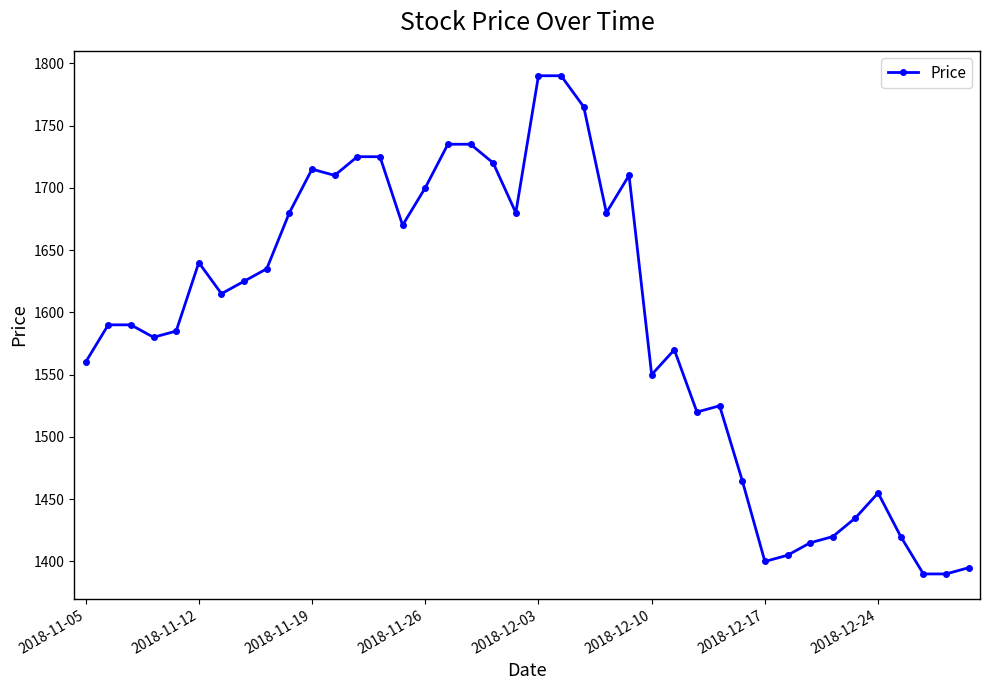

Reading left to right, what are all the values shown in this chart?

1560	1590	1590	1580	1585	1640	1615	1625	1635	1680	1715	1710	1725	1725	1670	1700	1735	1735	1720	1680	1790	1790	1765	1680	1710	1550	1570	1520	1525	1465	1400	1405	1415	1420	1435	1455	1420	1390	1390	1395